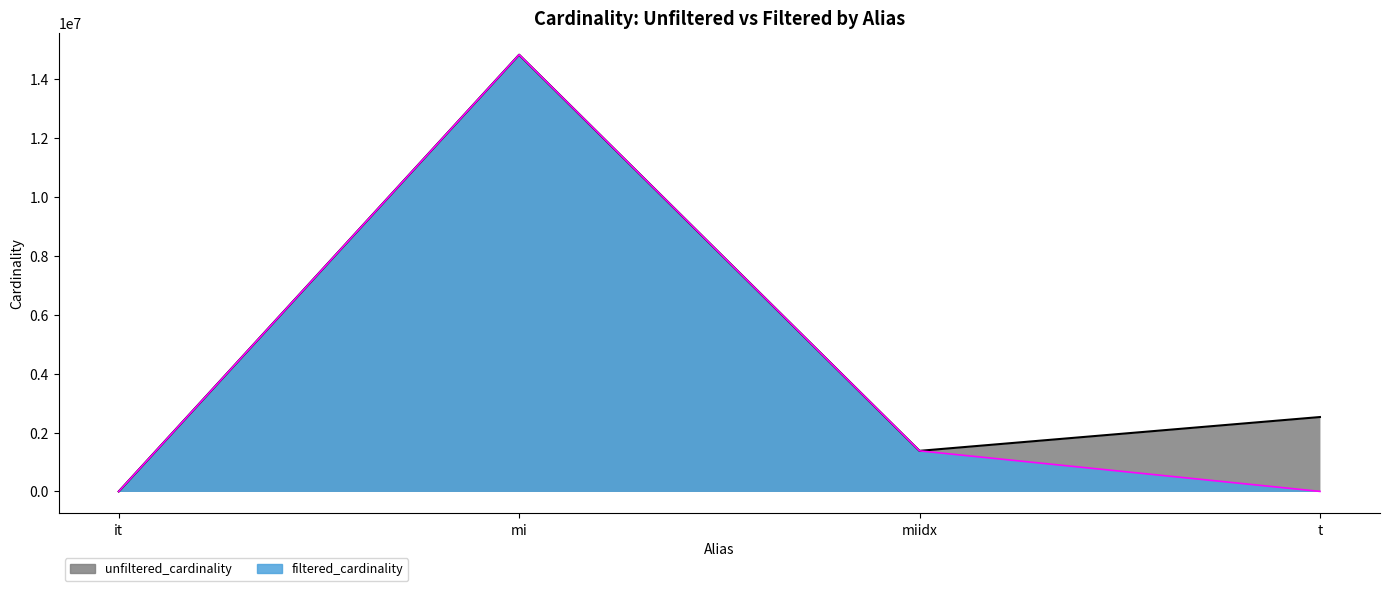

What is the sum of all unfiltered_cardinality values?

18744180